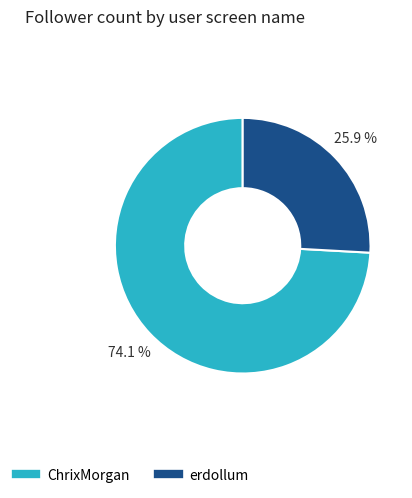

Rank the categories by value from highest to lowest.

ChrixMorgan, erdollum